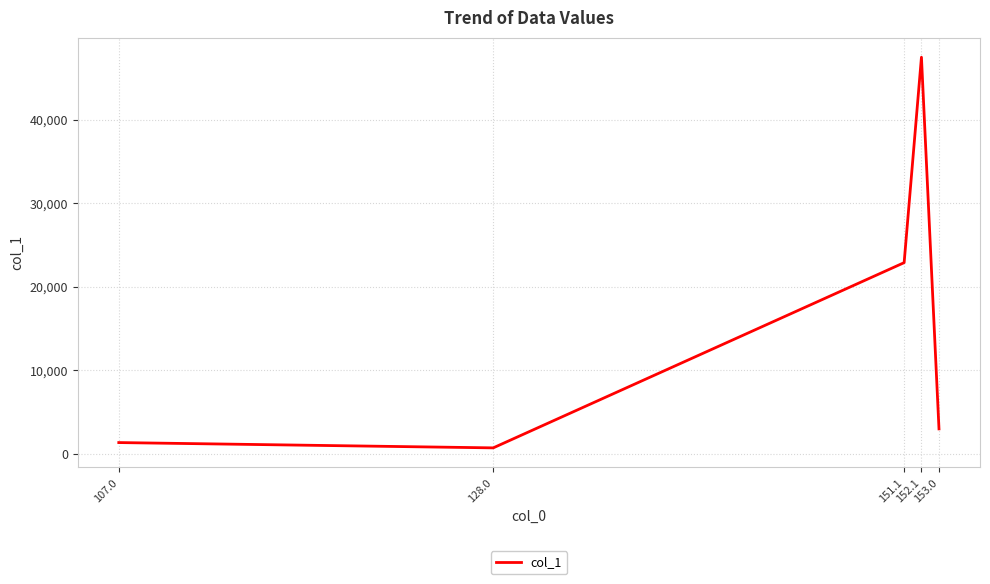

Which category has the lowest value across all series?

128.0